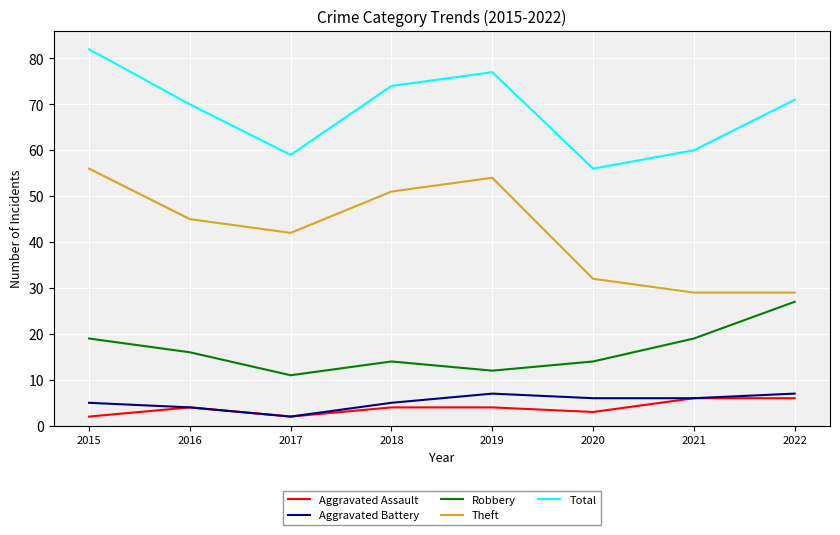

Reading left to right, transcribe all the data shown in this chart.

Aggravated Assault: 2	4	2	4	4	3	6	6
Aggravated Battery: 5	4	2	5	7	6	6	7
Robbery: 19	16	11	14	12	14	19	27
Theft: 56	45	42	51	54	32	29	29
Total: 82	70	59	74	77	56	60	71